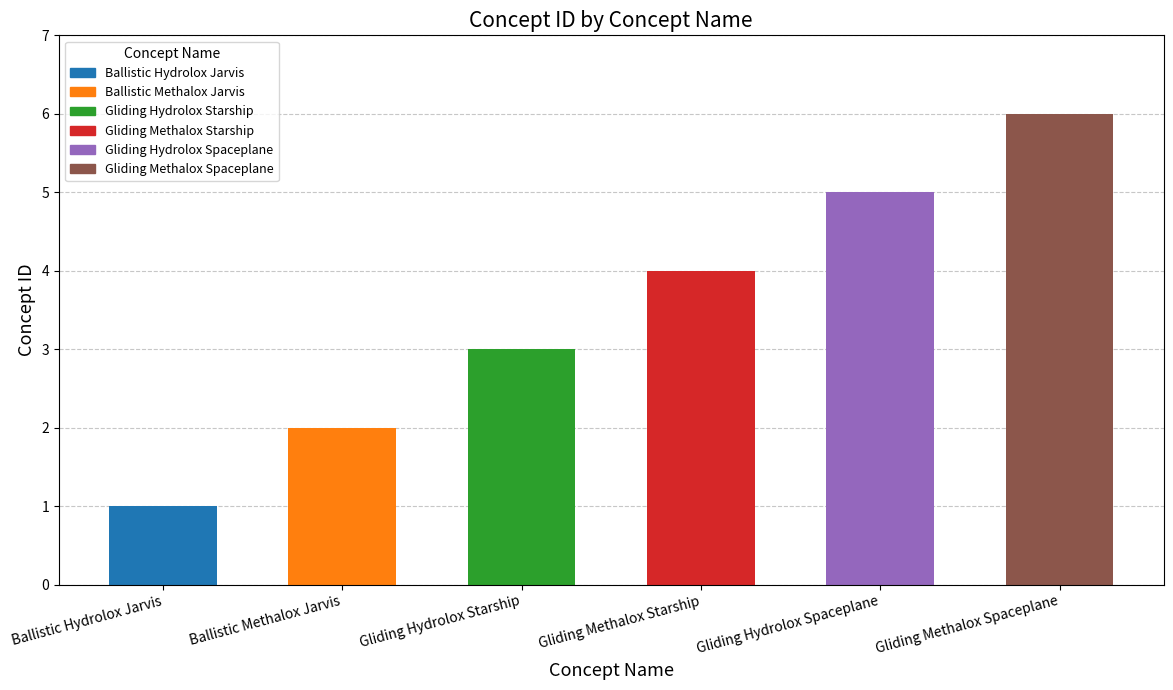

How many values are between 2 and 5?

4